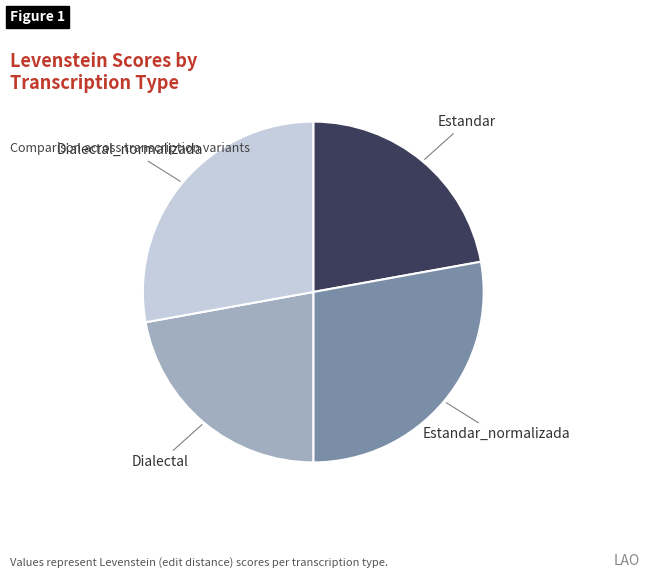

Is there any slice that represents more than half of the pie?

No